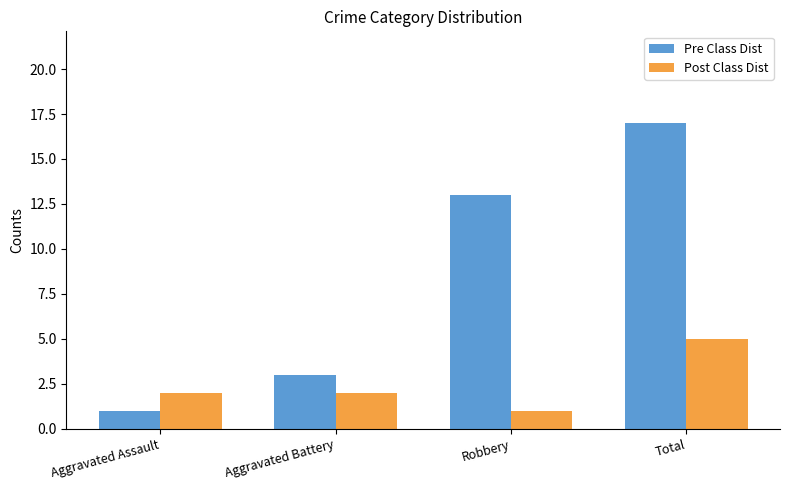

Does the chart contain any negative values?

No